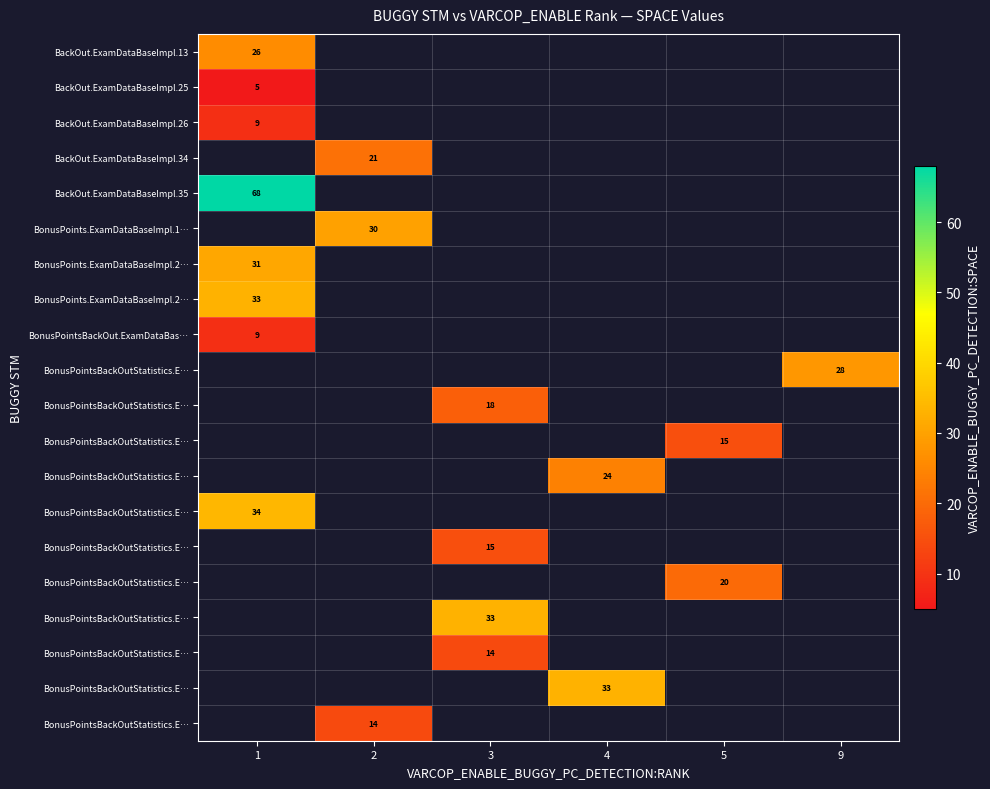

What is the smallest value displayed?

5.0